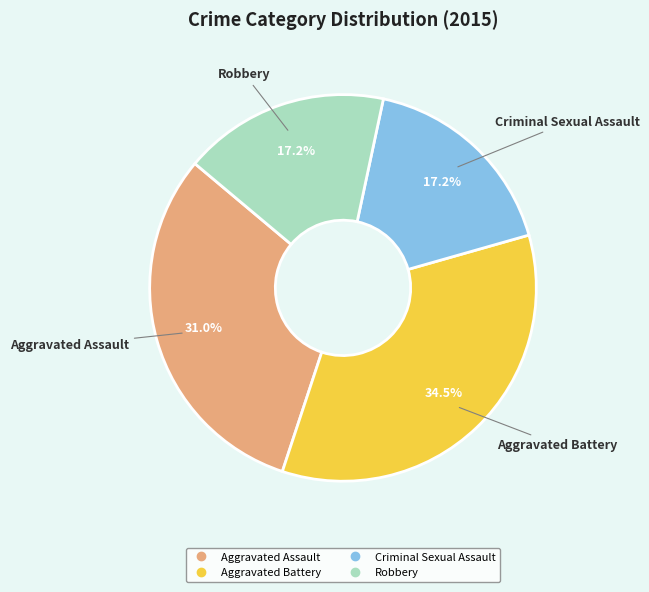

Is there a majority slice in this chart?

No